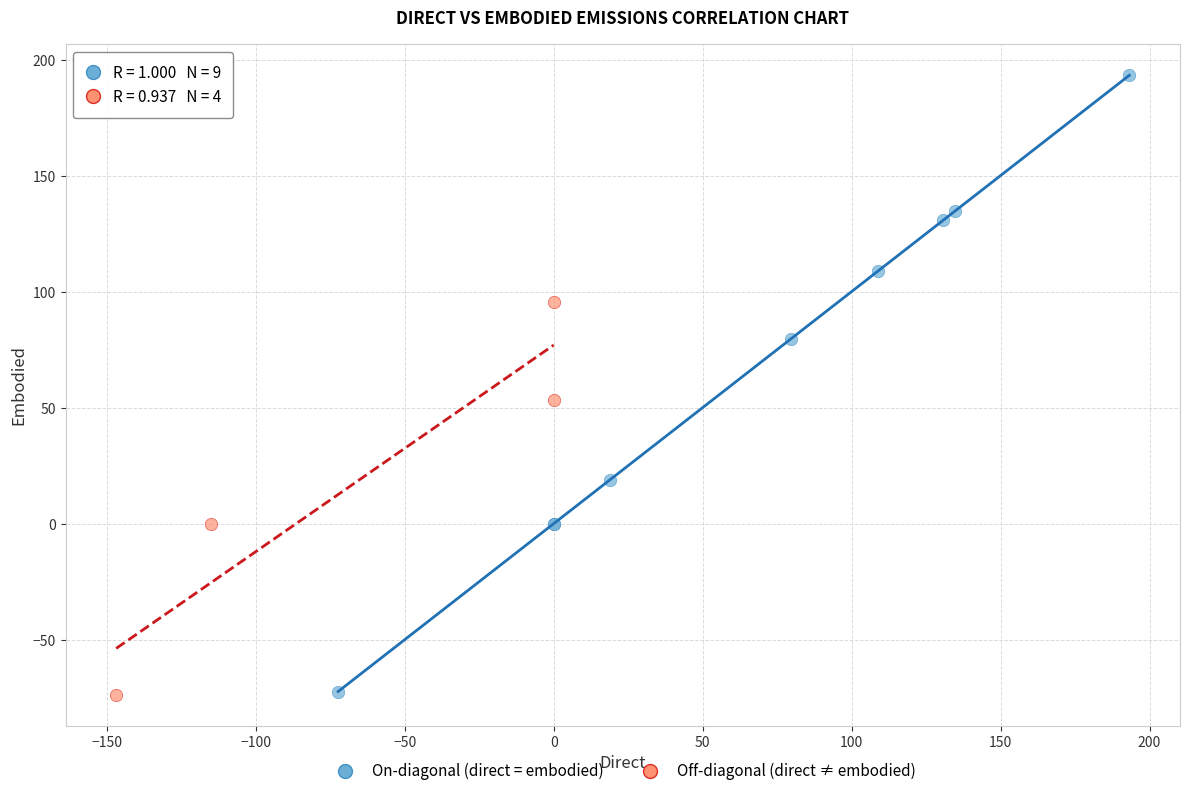

Which series has the largest Y range (max minus min)?

On-diagonal (direct = embodied)